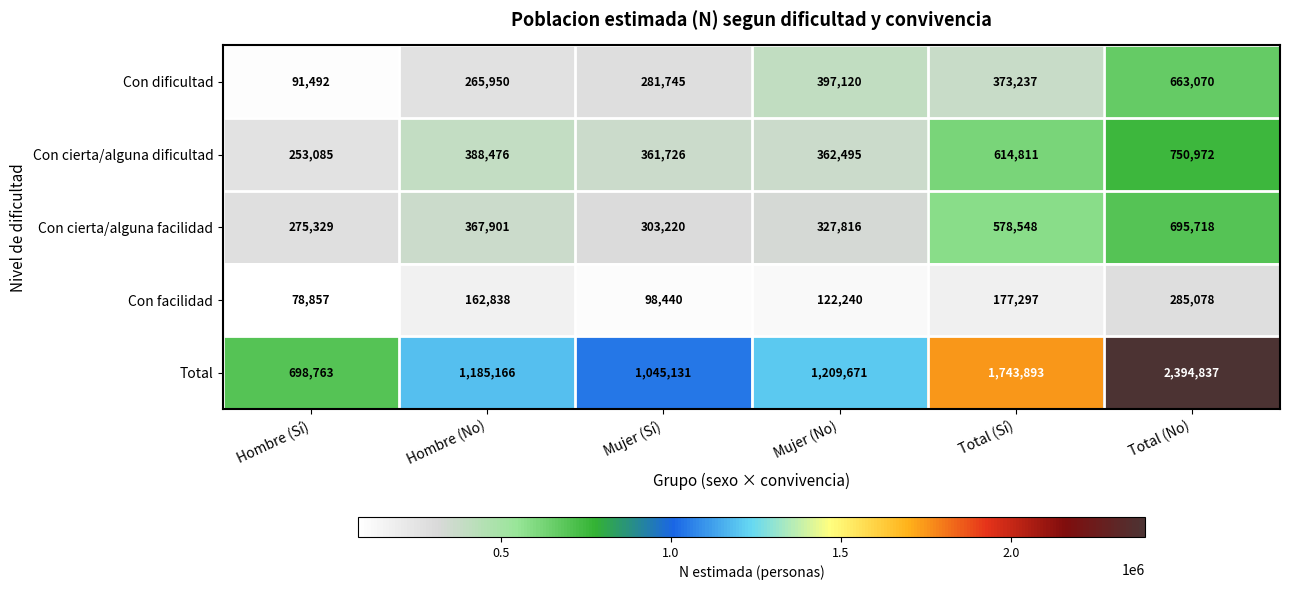

Between Mujer (Sí) and Total (Sí), which series saw the biggest shift?

Total